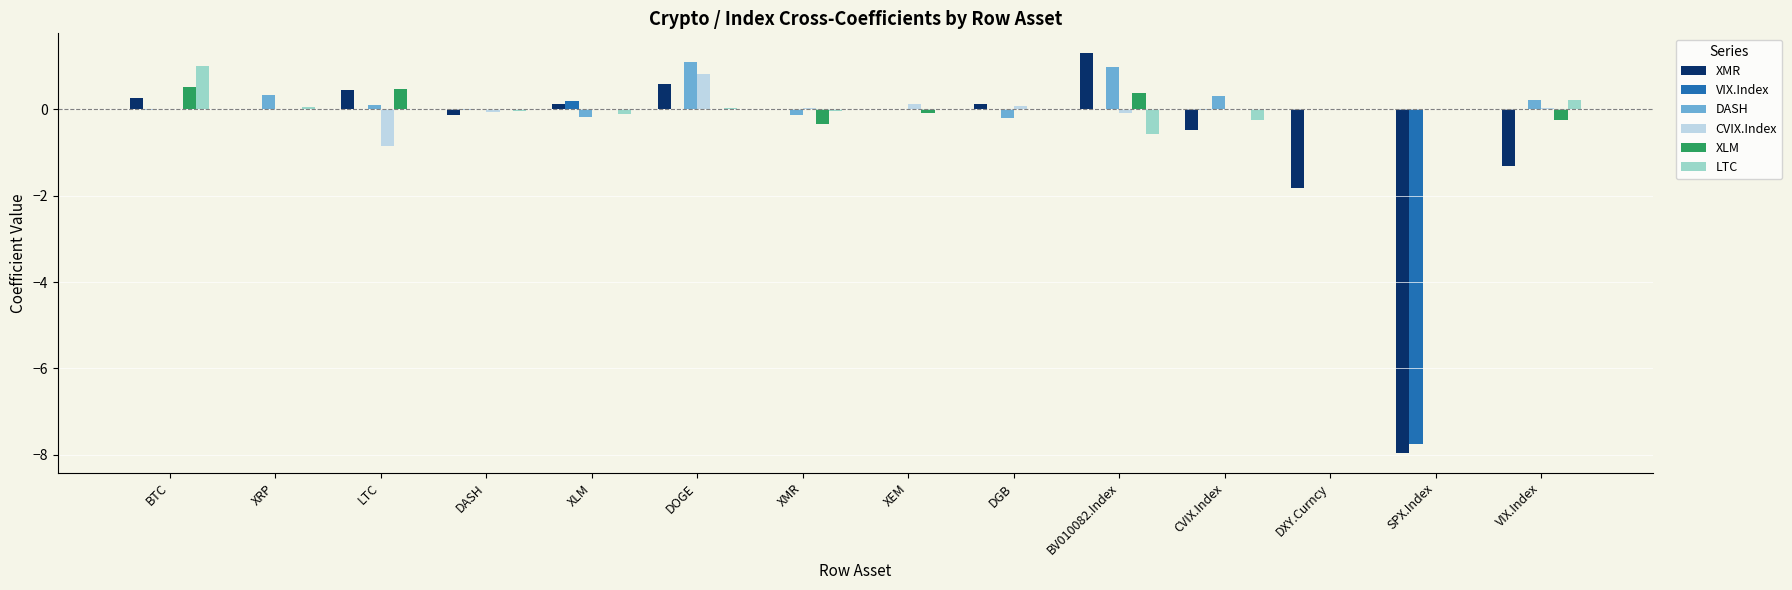

Are the bars horizontal?

No